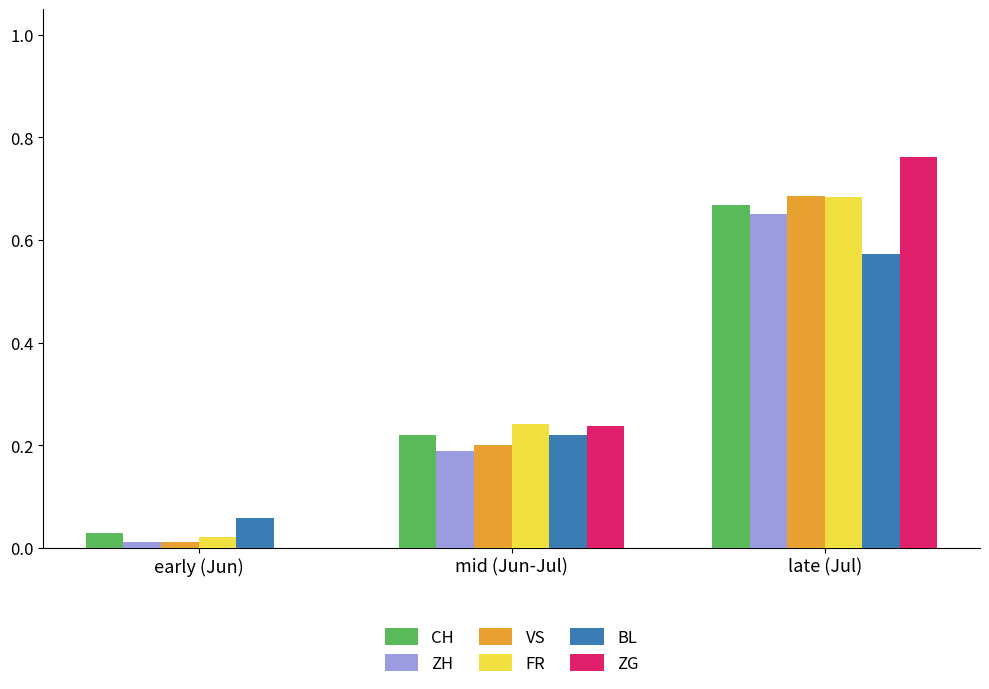

What are all the series names shown in the legend?

CH, ZH, VS, FR, BL, ZG